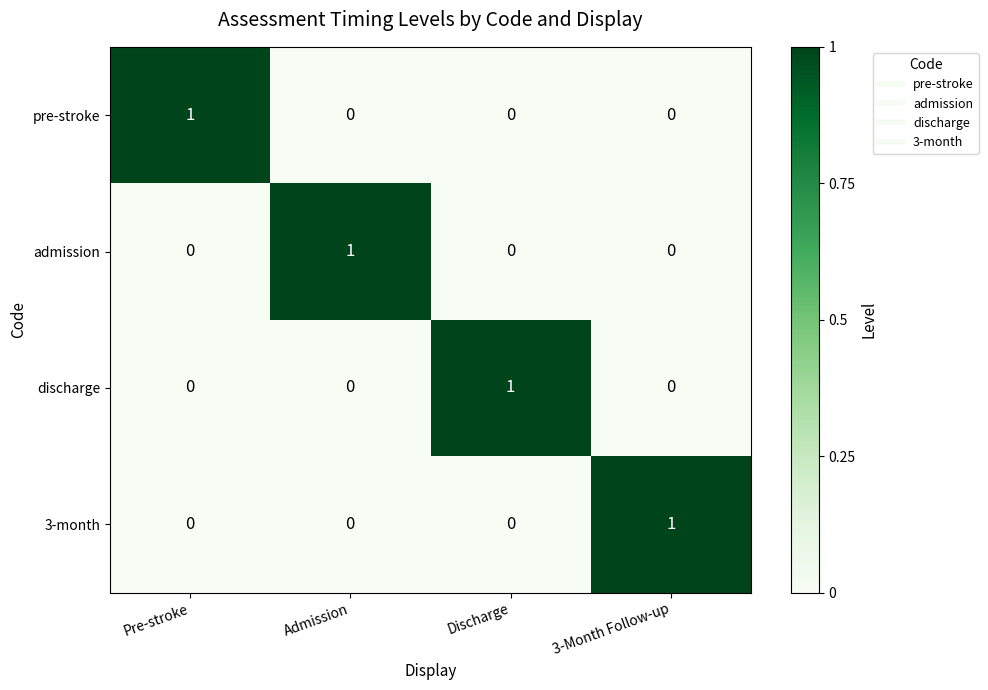

Reading left to right, what are all the values shown in this chart?

pre-stroke: 1	0	0	0
admission: 0	1	0	0
discharge: 0	0	1	0
3-month: 0	0	0	1